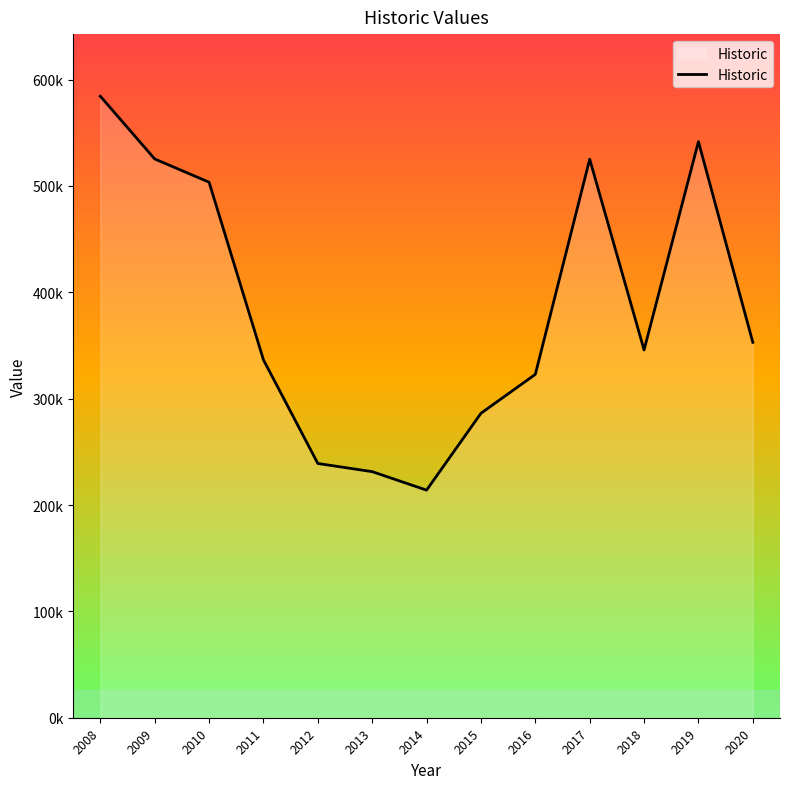

What is the sum of all values?

5008766.0